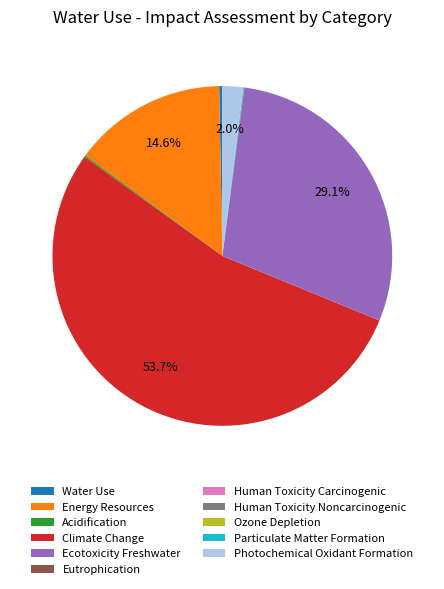

How much of the chart is everything except Photochemical Oxidant Formation?

98.0%